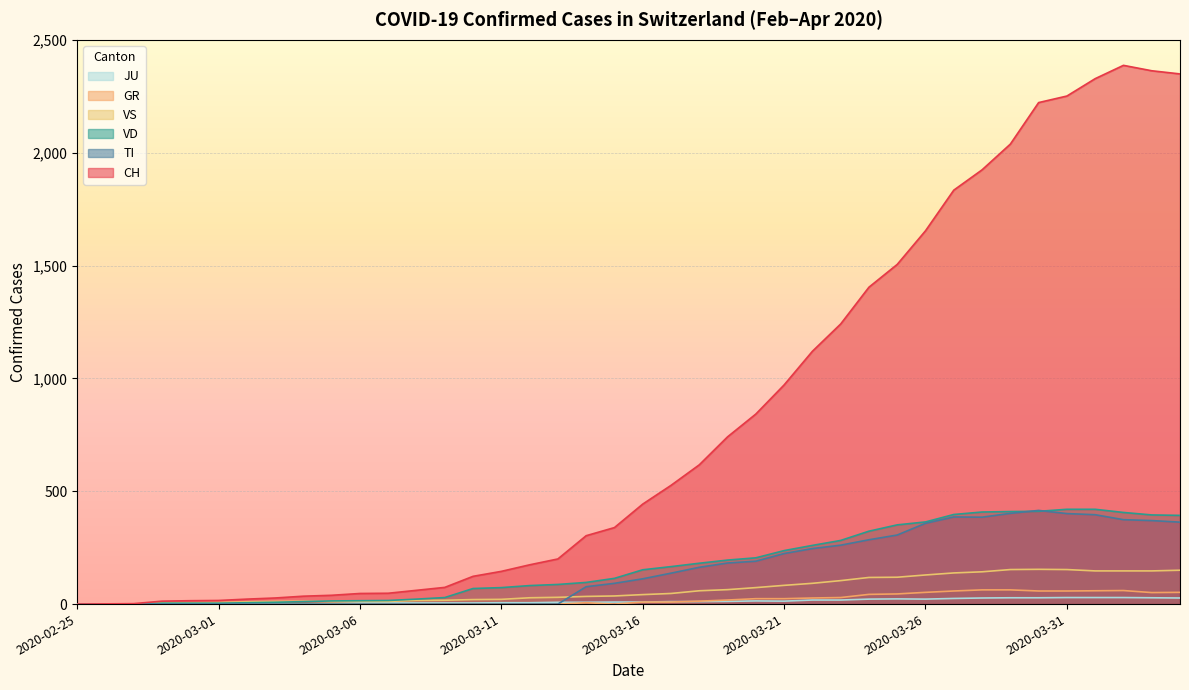

How many values in the JU series are below 9?

19